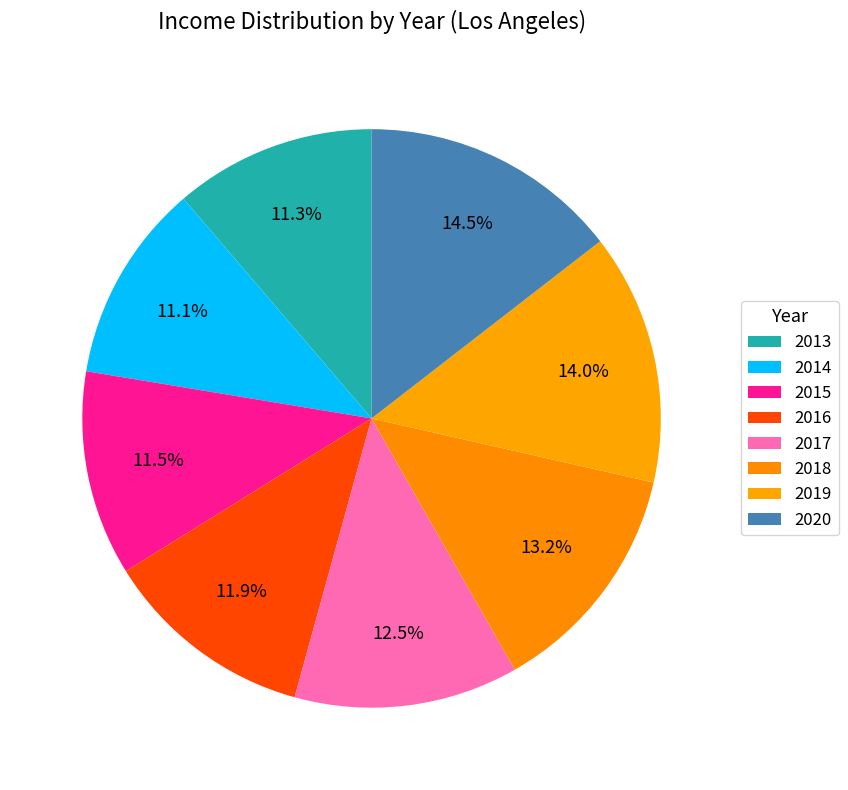

What percentage is the 2013 slice, to the nearest percent?

11%